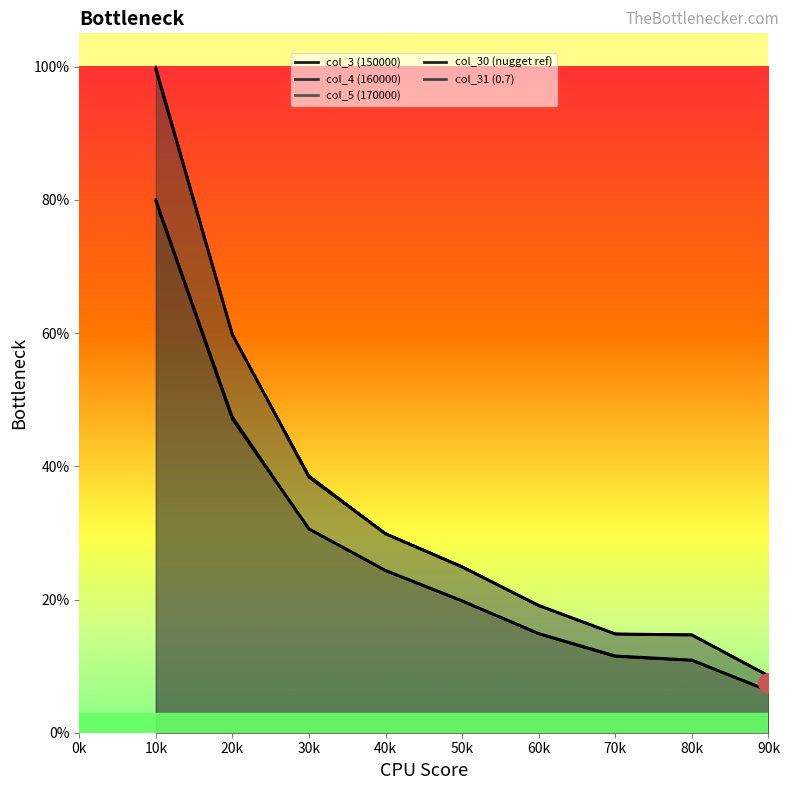

What are all the series names shown in the legend?

col_3 (150000), col_4 (160000), col_5 (170000), col_30 (nugget ref), col_31 (0.7)